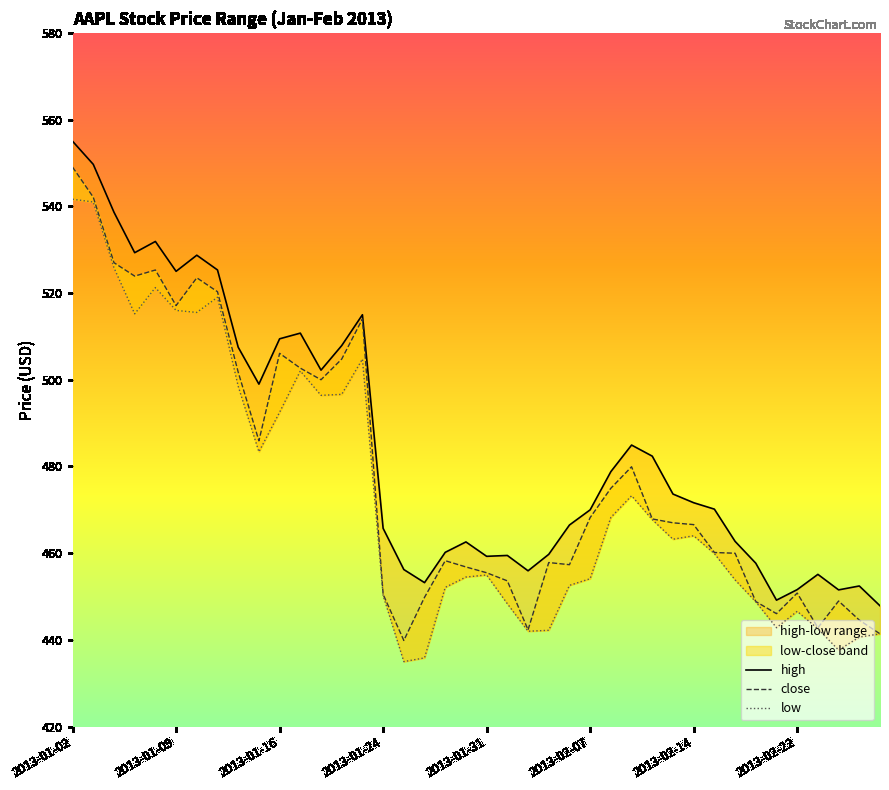

What is the minimum value shown in the chart?

435.0